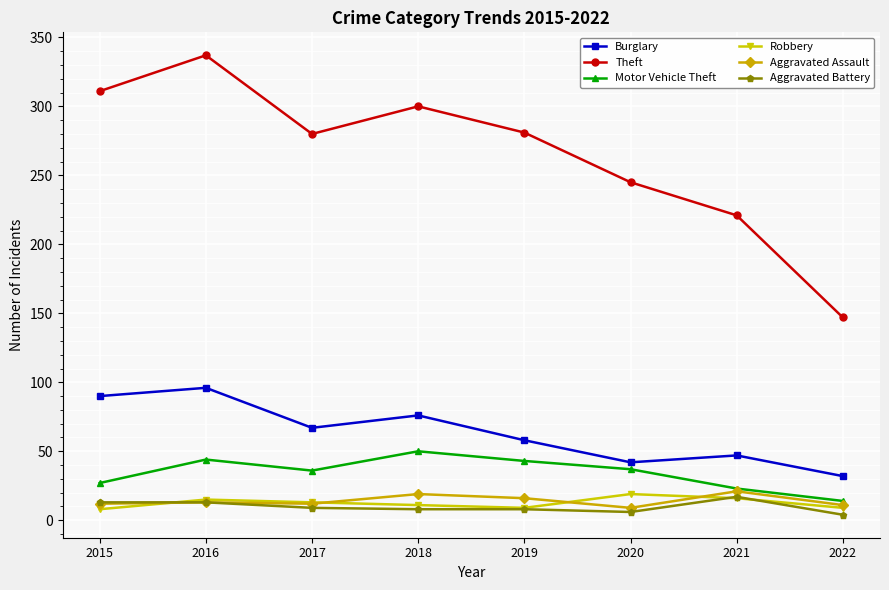

How many interior local peaks does the Theft series have?

2